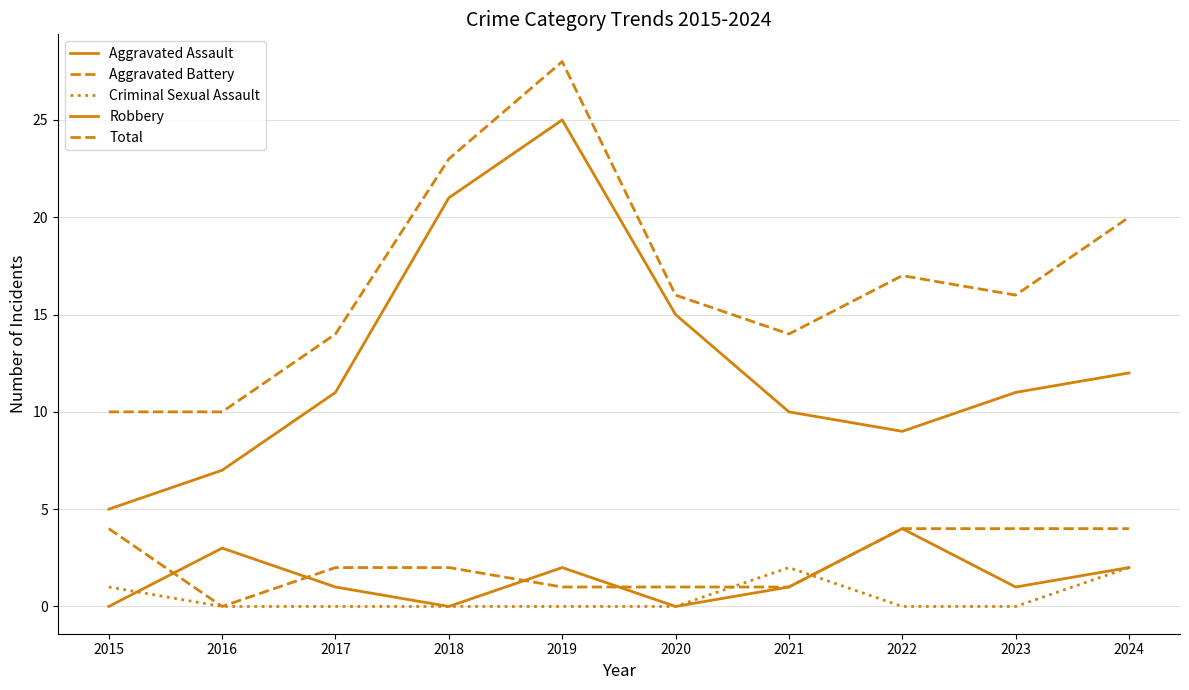

Does the chart have visible grid lines?

Yes